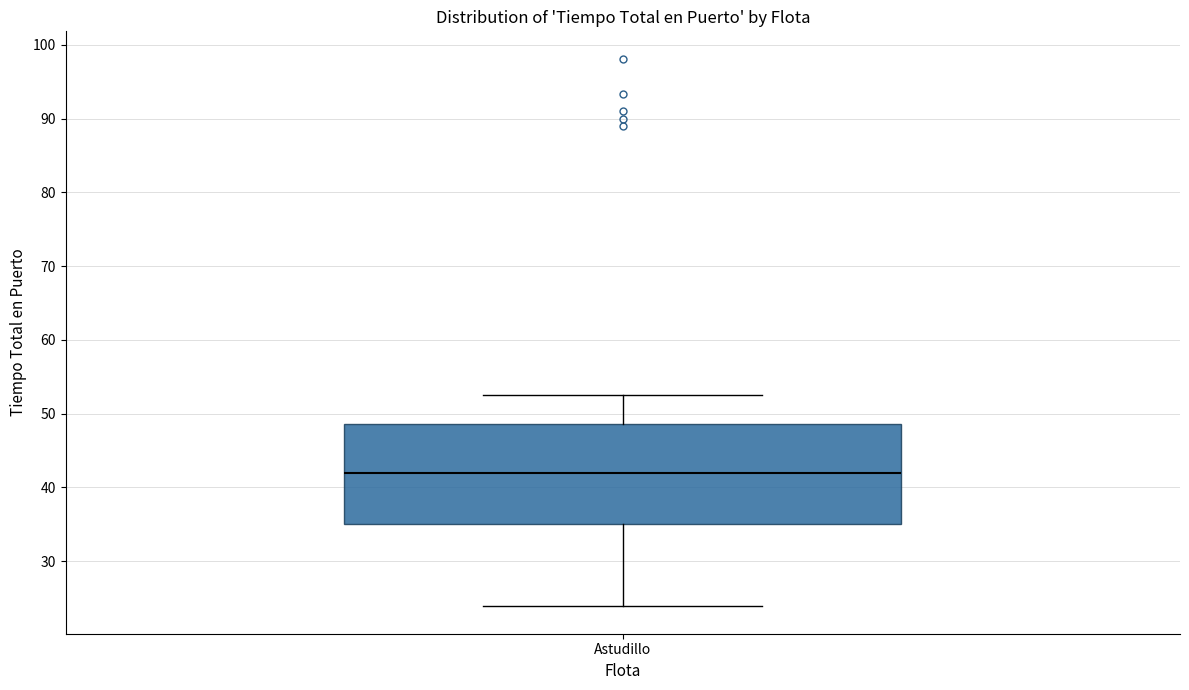

Read this box plot against the y-axis: the position of the median line, the range covered by the box, and the ends of both whiskers. The values are not printed on the chart, so give them approximately, as read against the axis.

median 42, box 35 to 49, whiskers 24 to 53